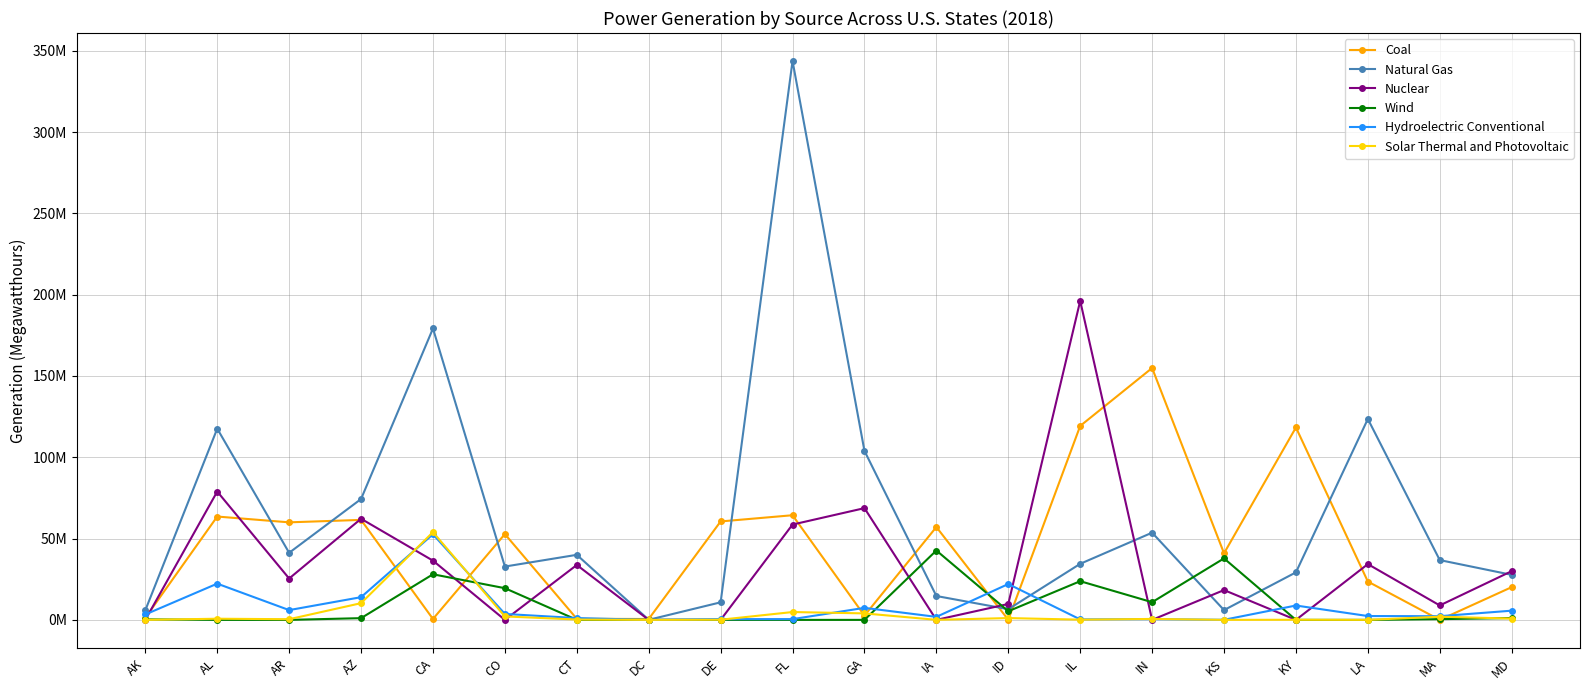

What is the value of the Wind point at the 1st from the left?

310030